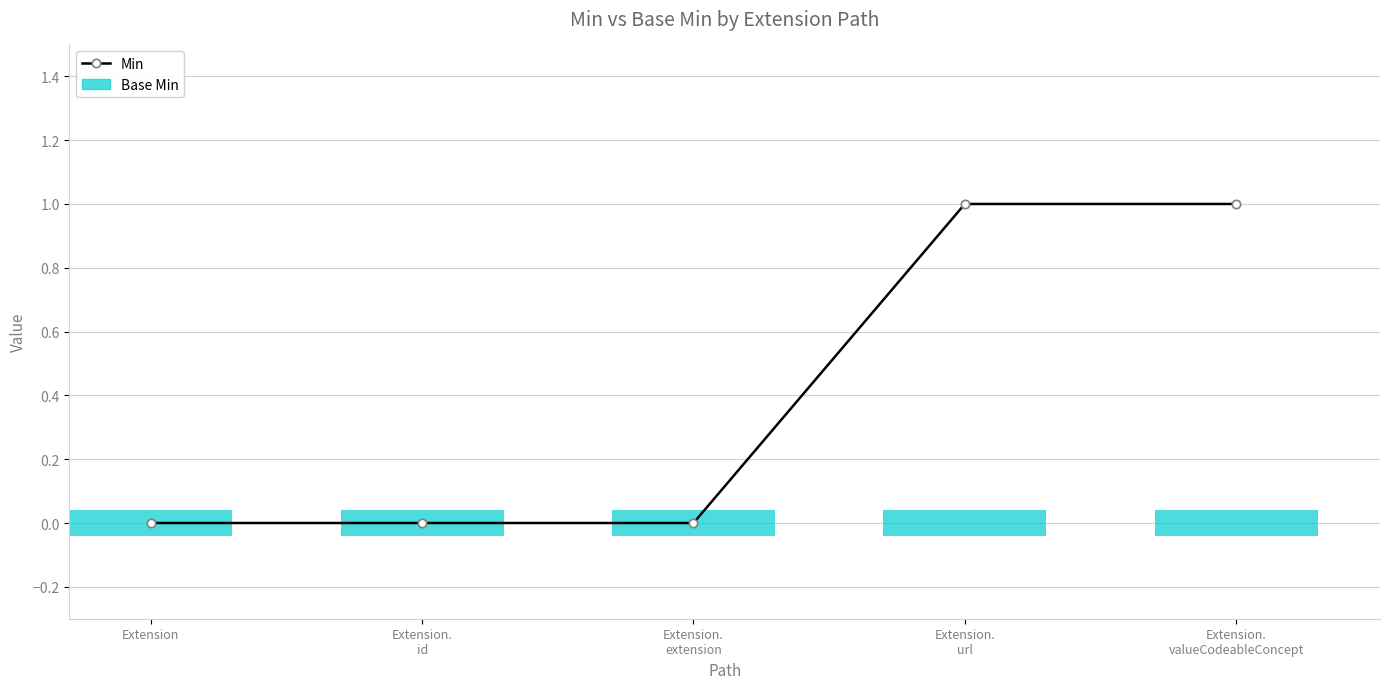

Rank the categories by value from highest to lowest.

Extension.
url, Extension.
valueCodeableConcept, Extension, Extension.
id, Extension.
extension